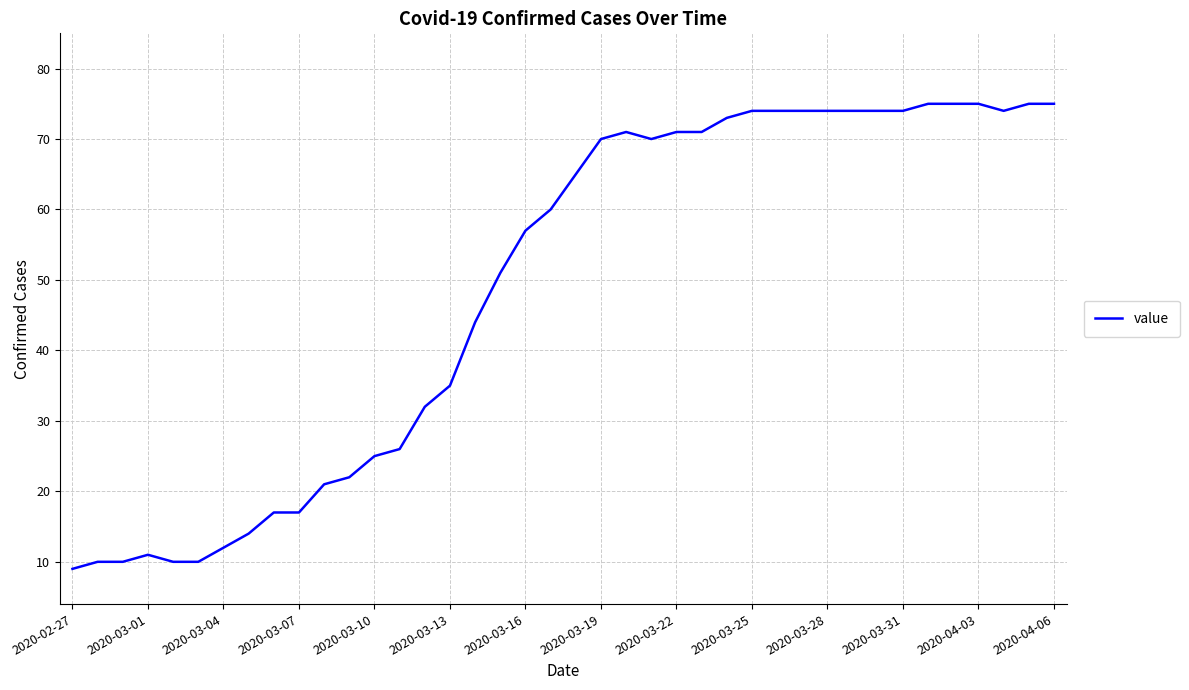

What is the greatest value displayed?

75